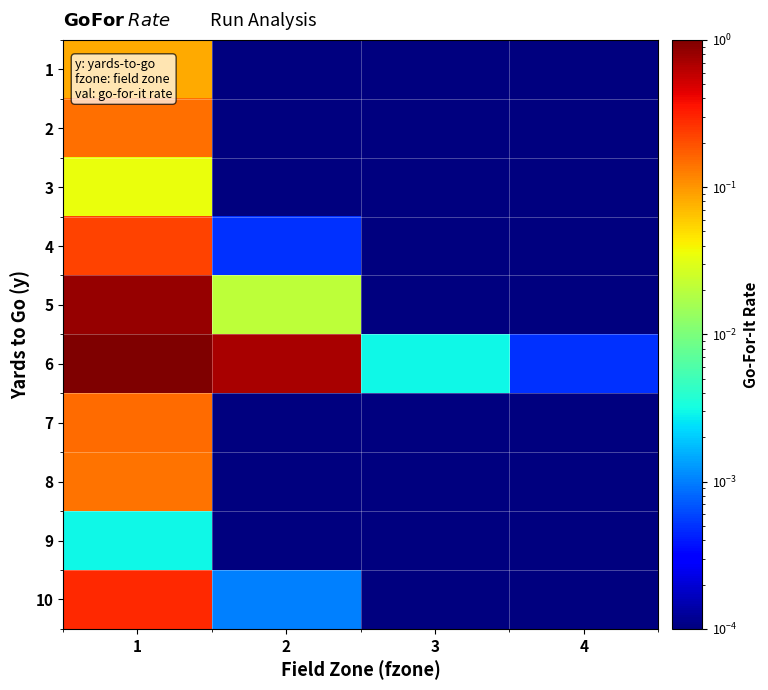

At how many categories does at least one series exceed 0?

4